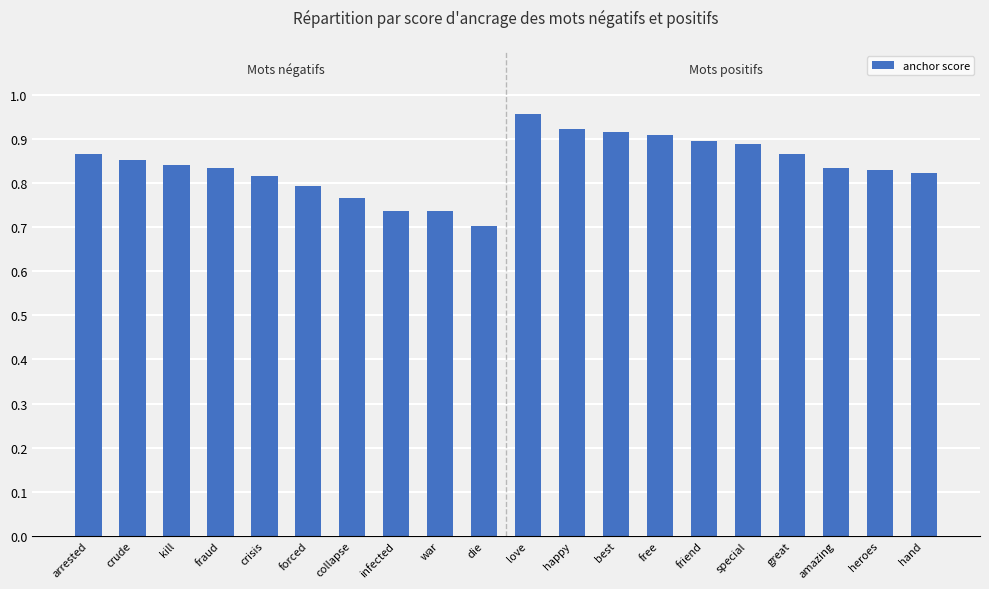

Count the values in the range 0 to 1.

20